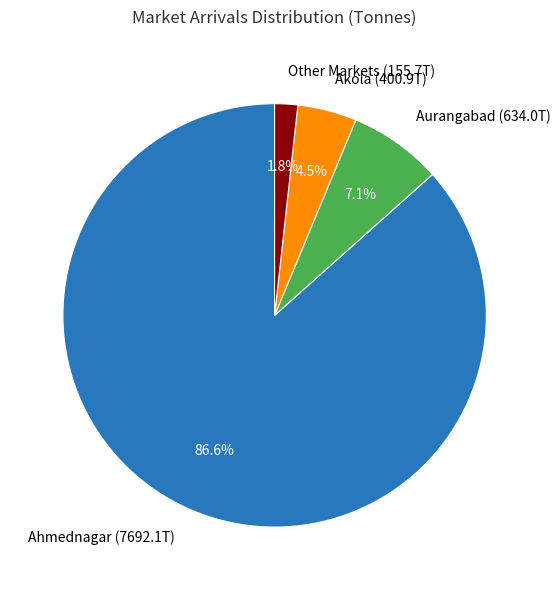

Is there any slice that represents more than half of the pie?

Yes